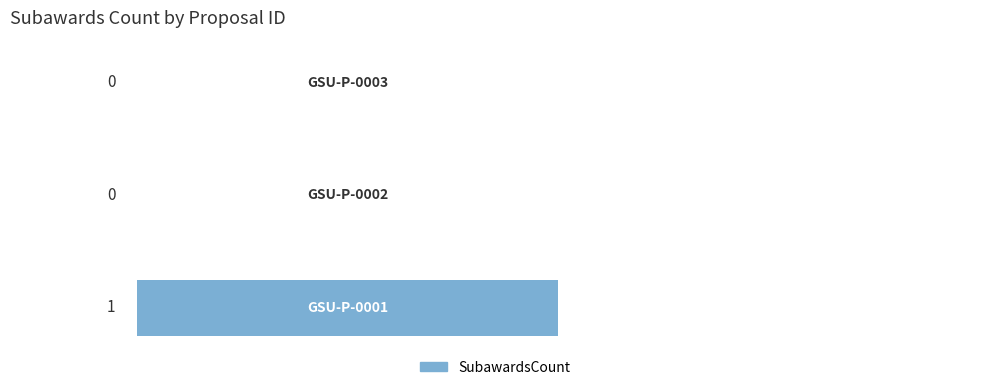

Does the chart contain stacked bars?

No